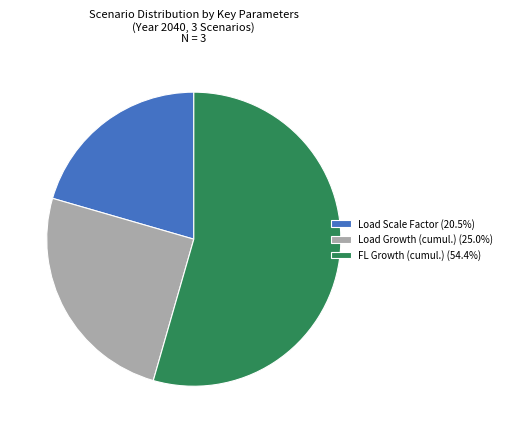

Do FL Growth (cumul.) (54.4%) and Load Scale Factor (20.5%) together represent more than half of the pie?

Yes